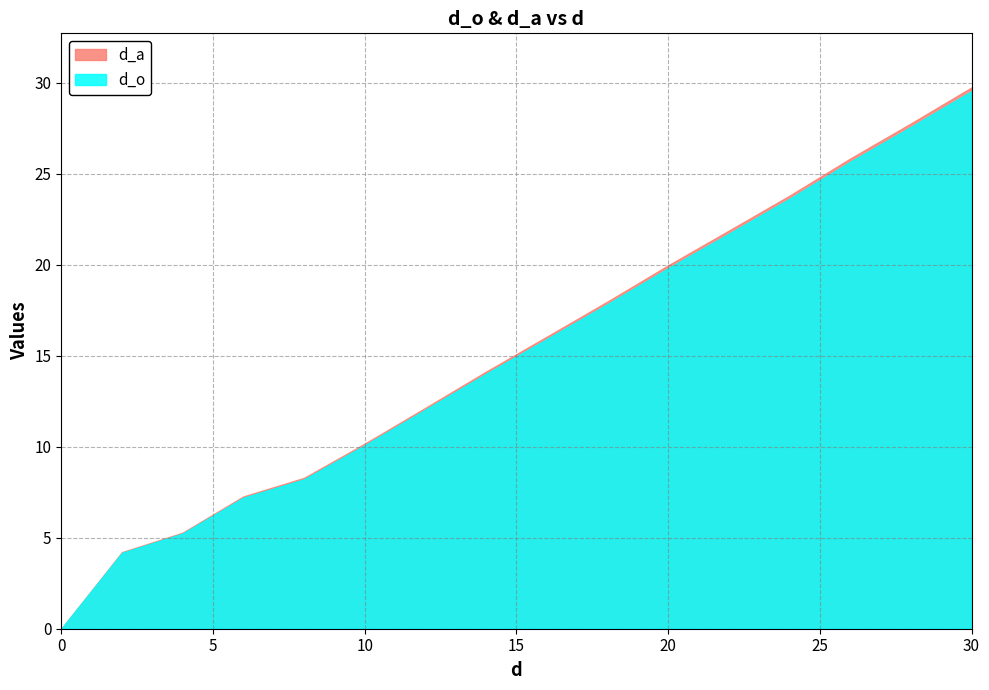

How many values in the d_o series exceed 15?

8